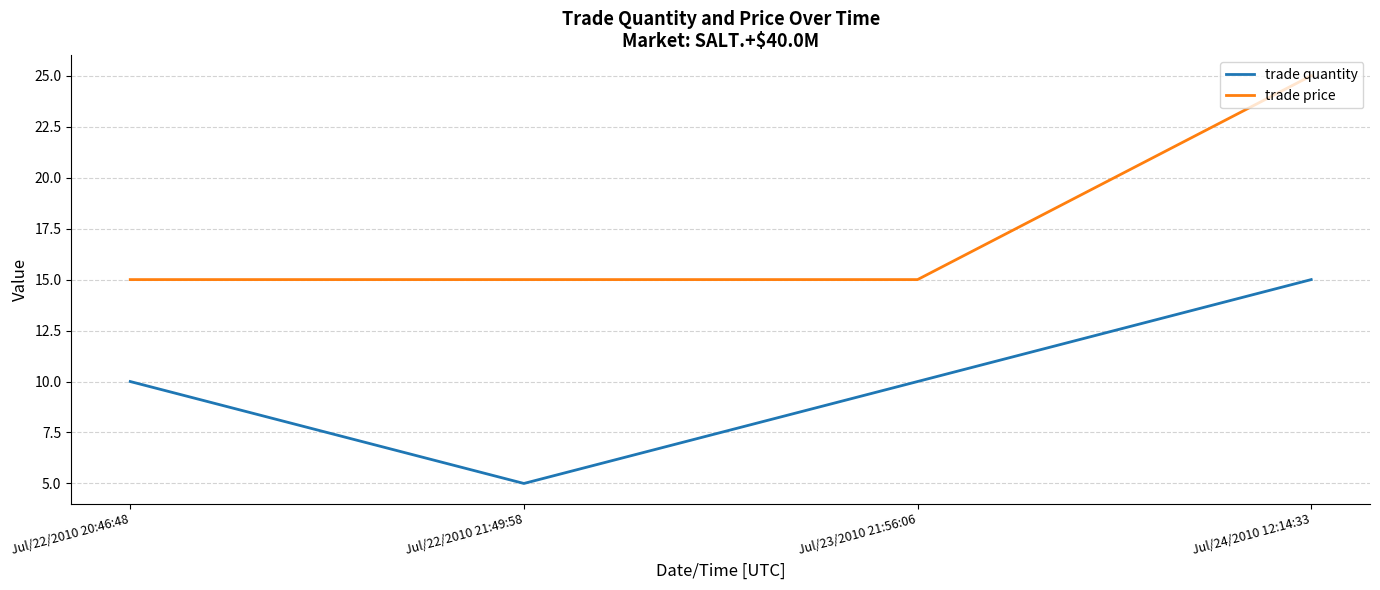

True or false: trade quantity and trade price intersect in this chart.

False